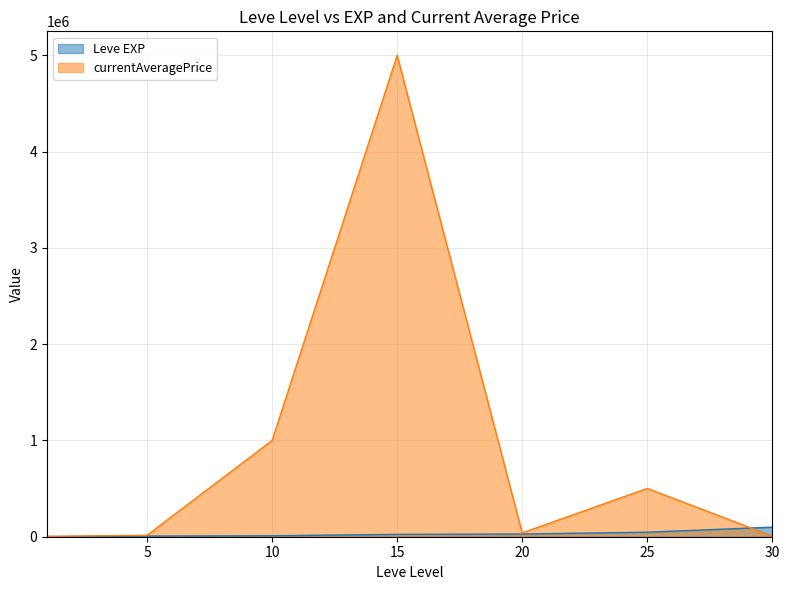

Does the chart display data point markers on the line(s)?

No